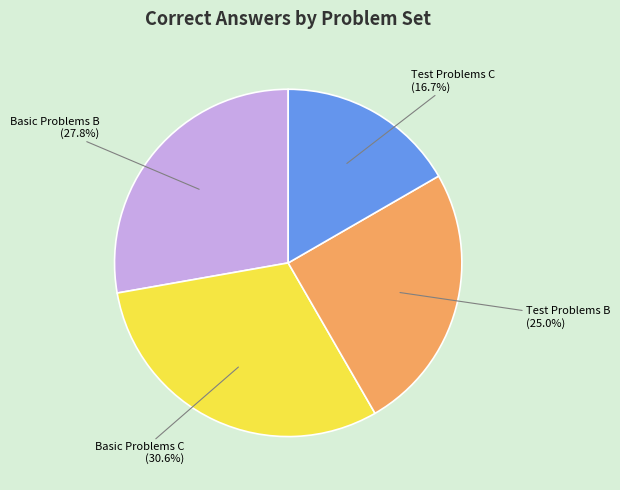

Between Test Problems C and Basic Problems C, which is larger?

Basic Problems C